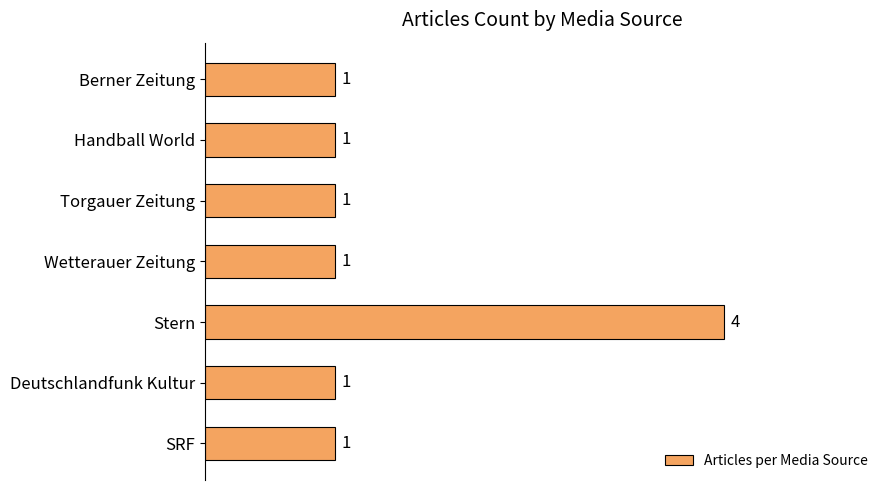

How many distinct data groups are displayed?

1